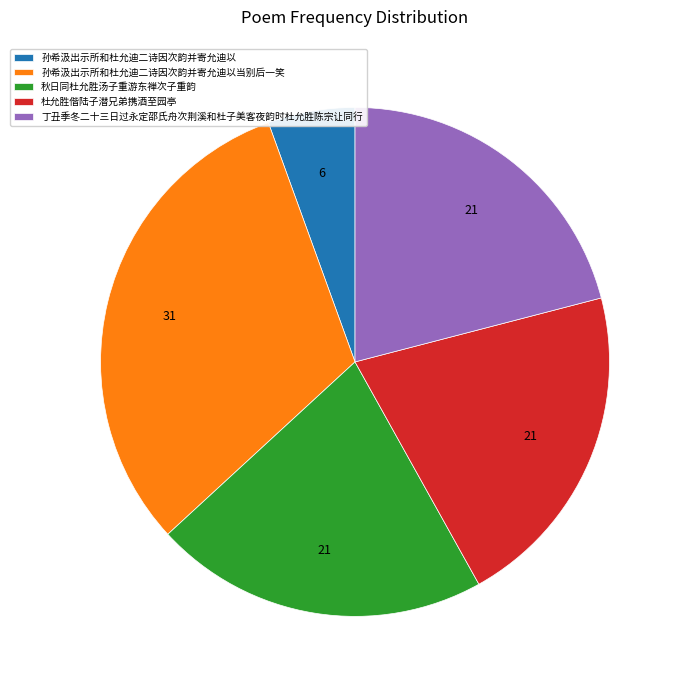

True or false: 秋日同杜允胜汤子重游东禅次子重韵 accounts for 10% of the total.

False